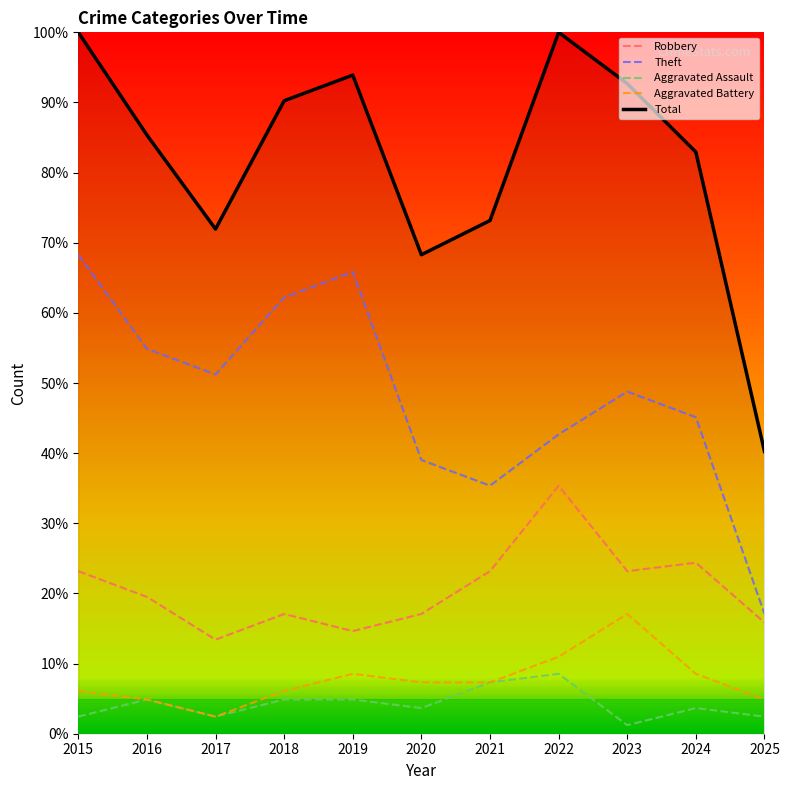

What is the sum of all Robbery values?

226.8